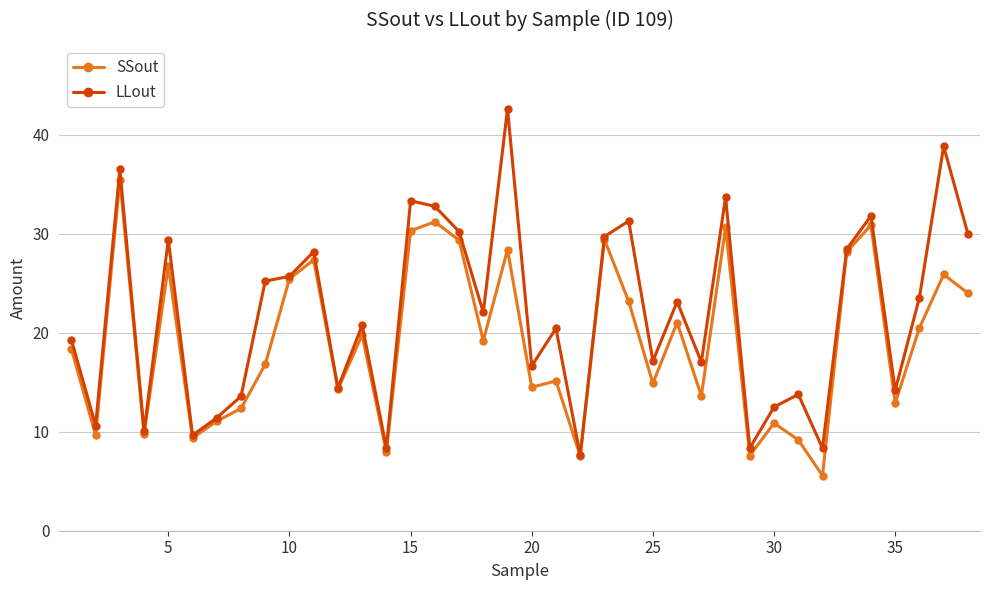

Which series has the widest spread of values?

LLout